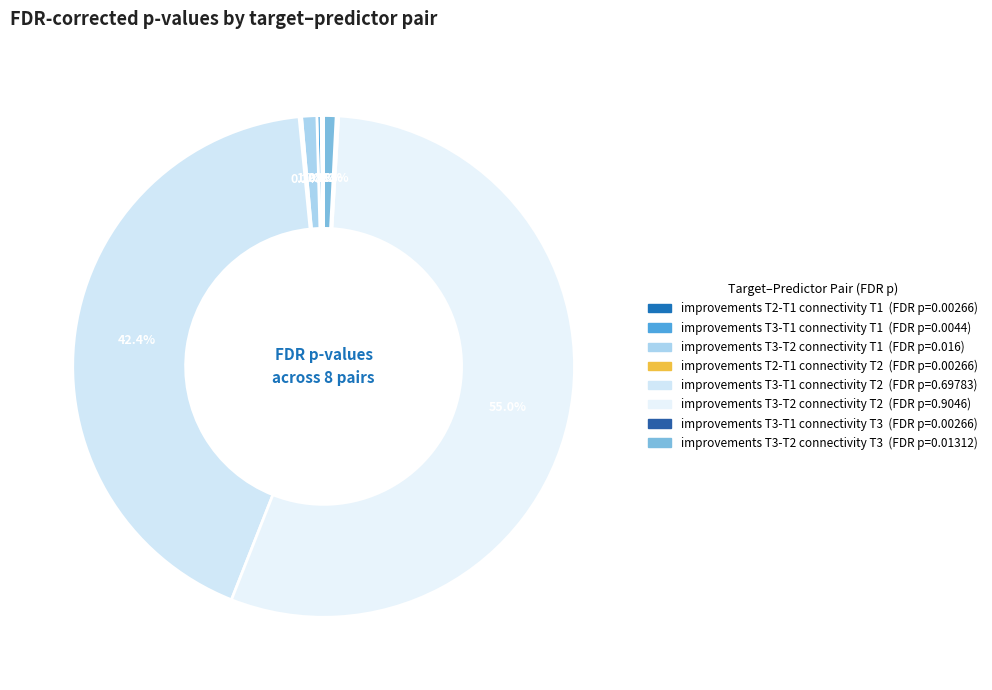

Count the number of slices in the pie.

8